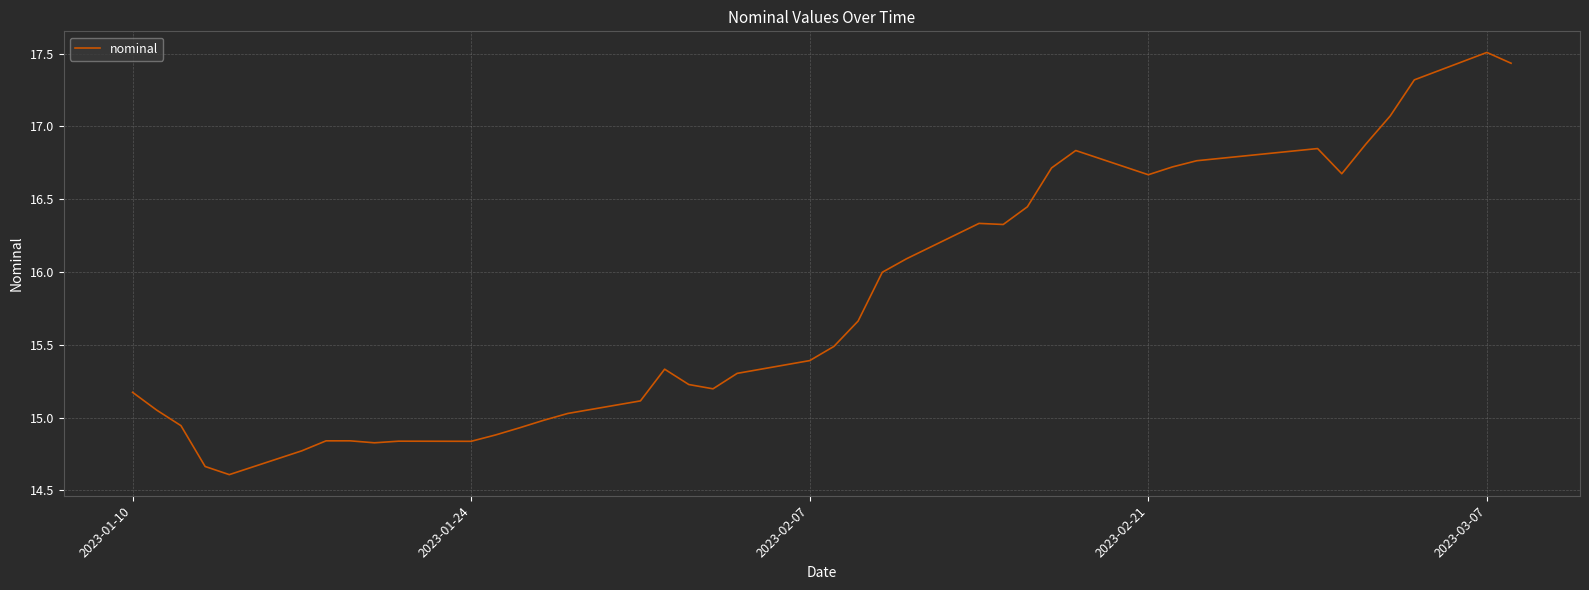

What is the greatest value displayed?

17.5